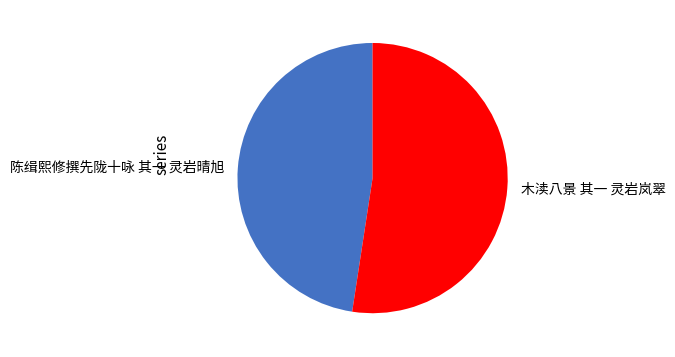

The 木渎八景 其一 灵岩岚翠 slice represents 41% of the pie. True or false?

False